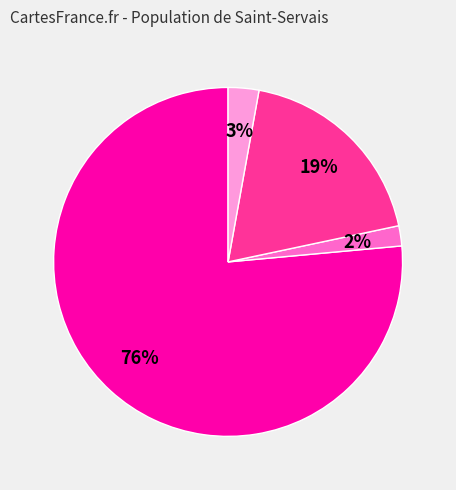

To the nearest percent, what is the average slice percentage?

25%